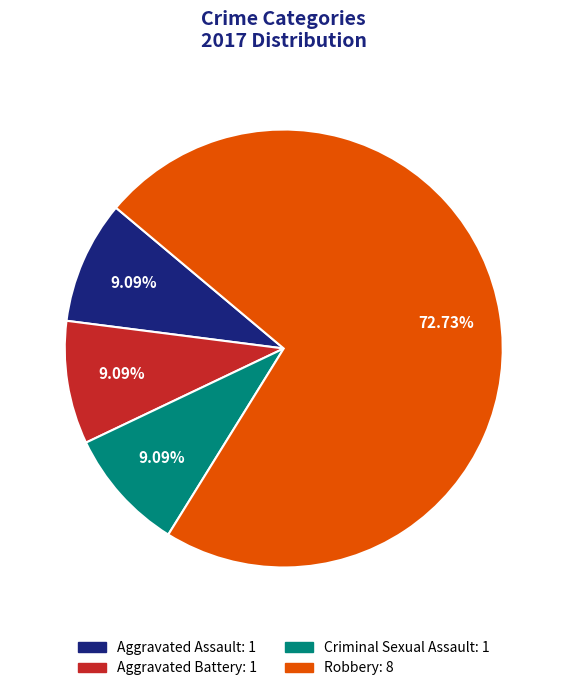

How many segments does this pie chart have?

4